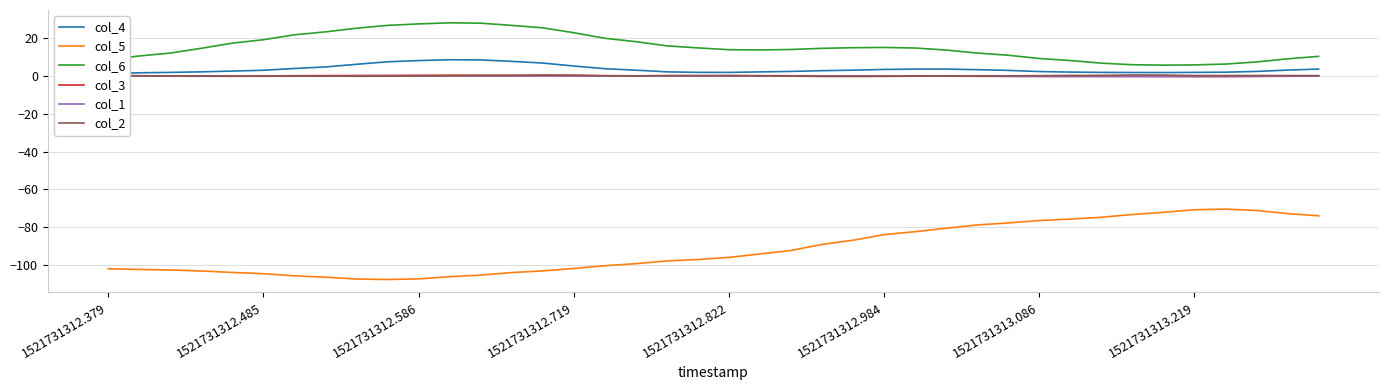

What is the spread (max minus min) of values at 39?

84.2